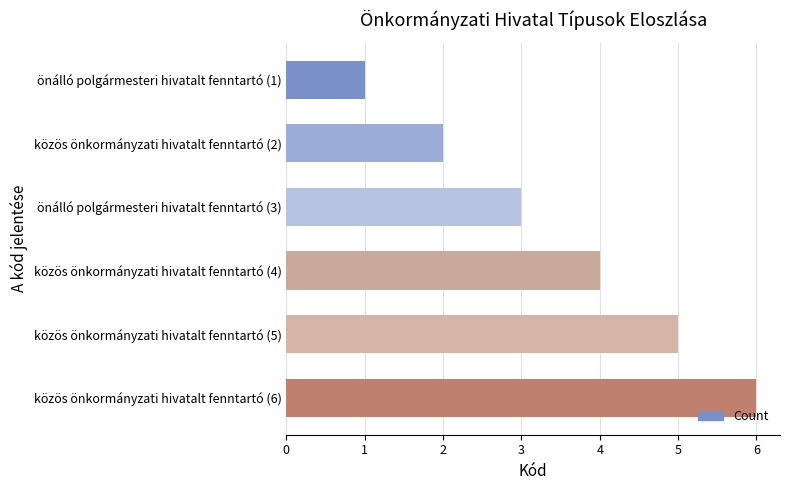

What is the difference between the maximum and second lowest values?

4